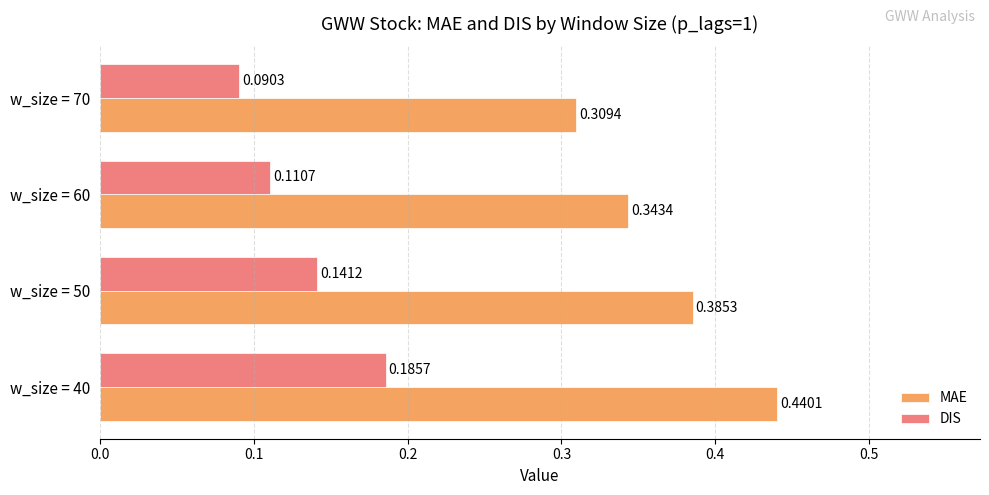

What are all the series names shown in the legend?

MAE, DIS